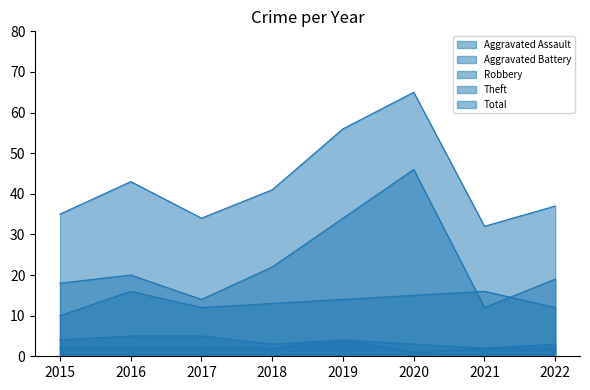

Reading right to left, list all the values displayed in this chart.

Aggravated Assault: 2	2	1	4	2	2	2	2
Aggravated Battery: 3	2	3	4	3	5	5	4
Robbery: 12	16	15	14	13	12	16	10
Theft: 19	12	46	34	22	14	20	18
Total: 37	32	65	56	41	34	43	35